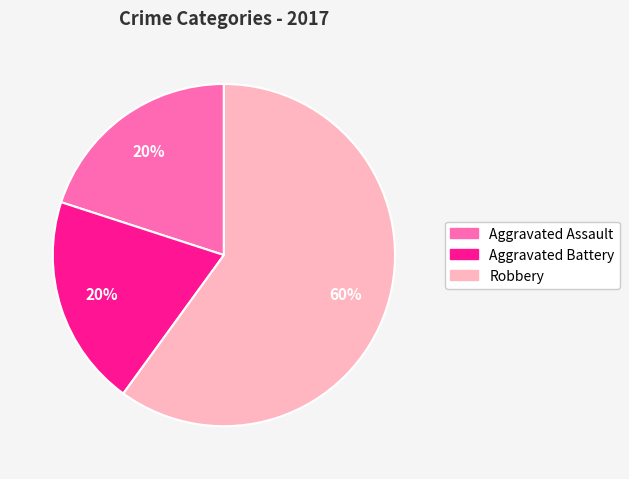

To the nearest percent, what is the difference between the largest and smallest slice percentages?

40%